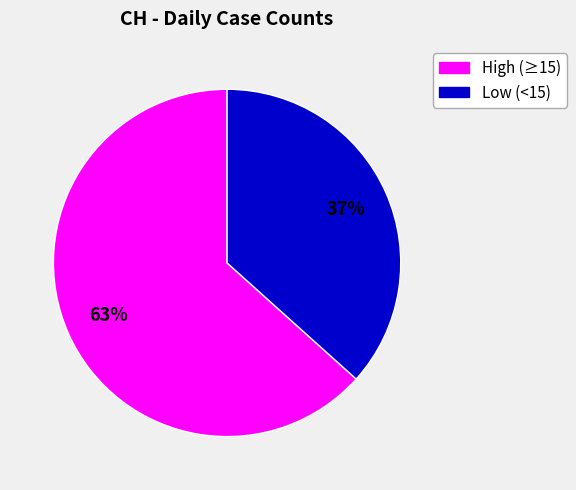

Is there any slice that represents more than half of the pie?

Yes